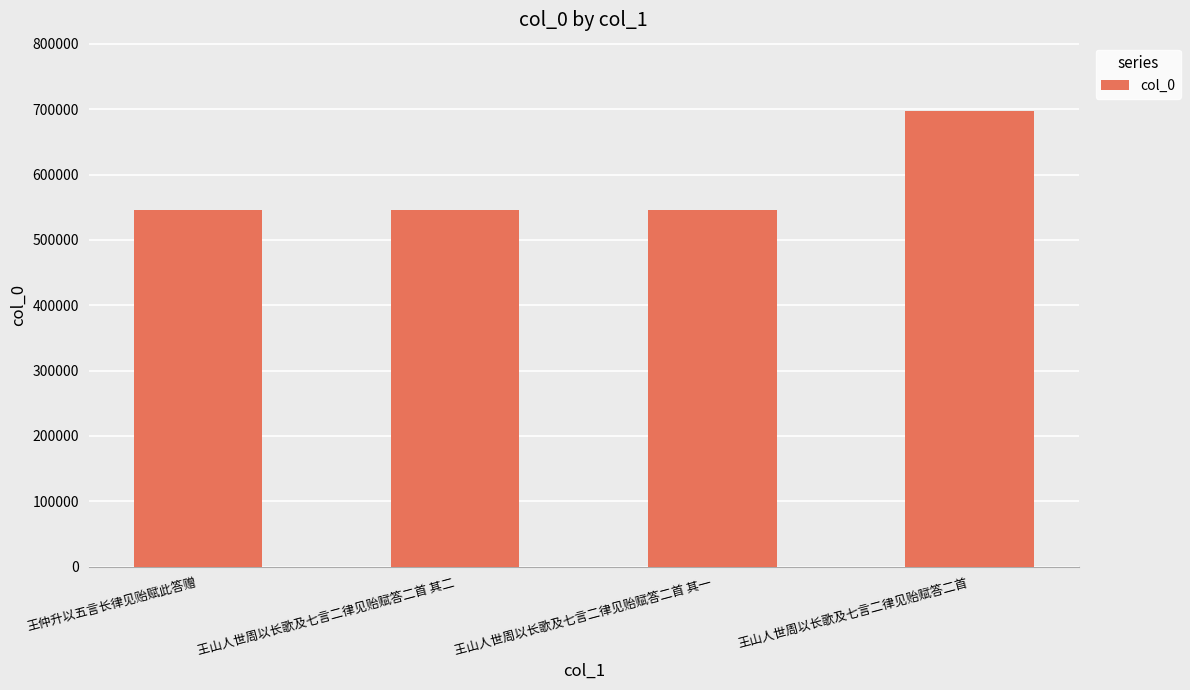

What is the sum of the values at 王山人世周以长歌及七言二律见贻赋答二首 and 王山人世周以长歌及七言二律见贻赋答二首 其二?

1242566